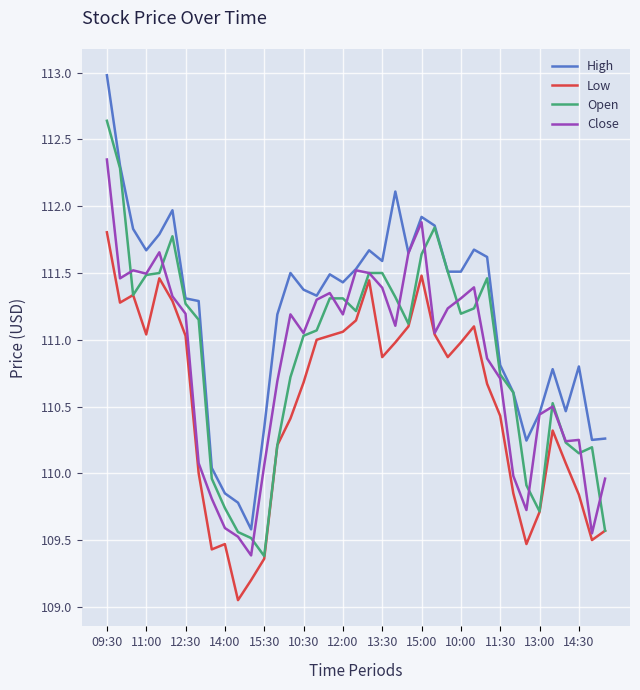

Which series has the largest total across all categories?

High